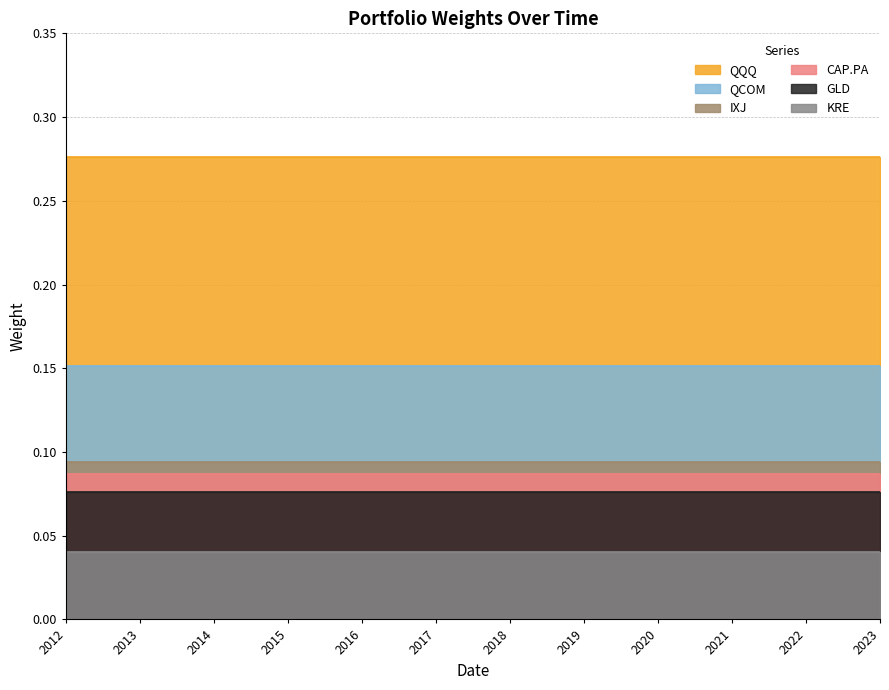

True or false: KRE and GLD intersect in this chart.

False